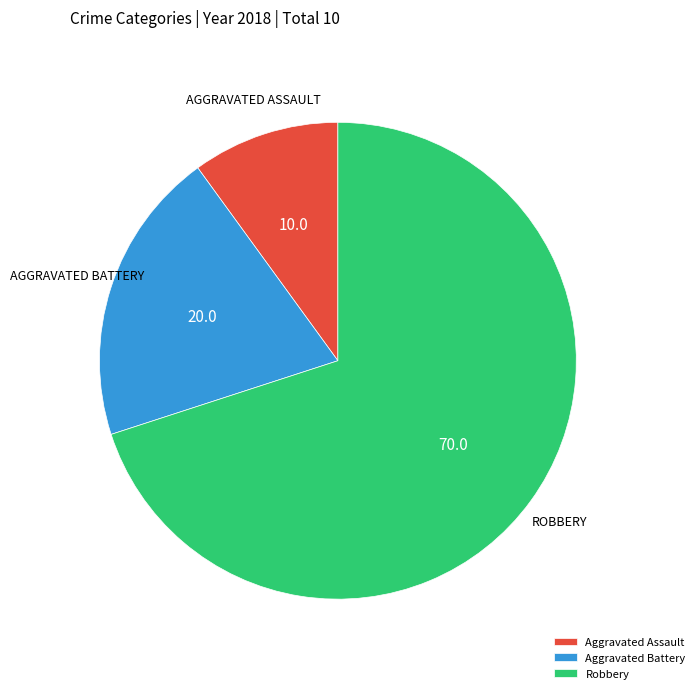

True or false: Aggravated Battery accounts for 39% of the total.

False